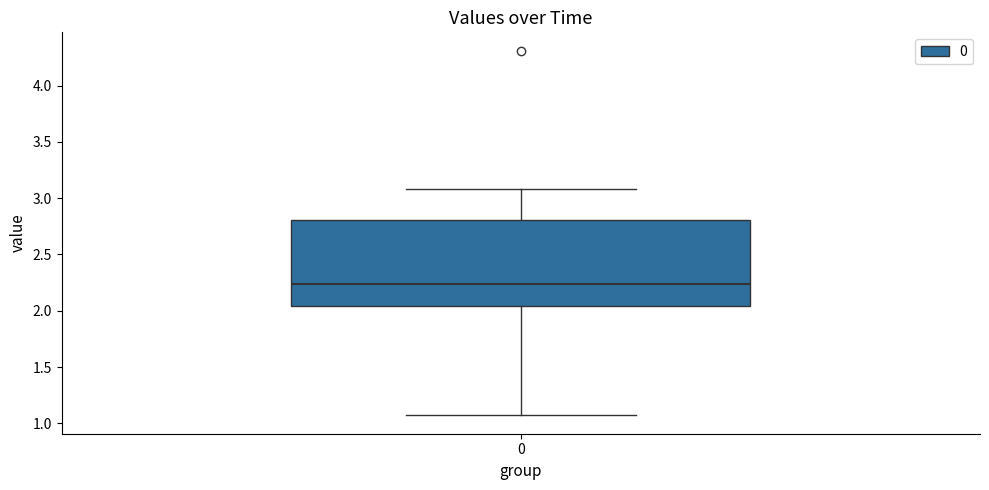

Read this box plot against the y-axis: the position of the median line, the range covered by the box, and the ends of both whiskers. The values are not printed on the chart, so give them approximately, as read against the axis.

median 2.25, box 2.05 to 2.80, whiskers 1.05 to 3.10